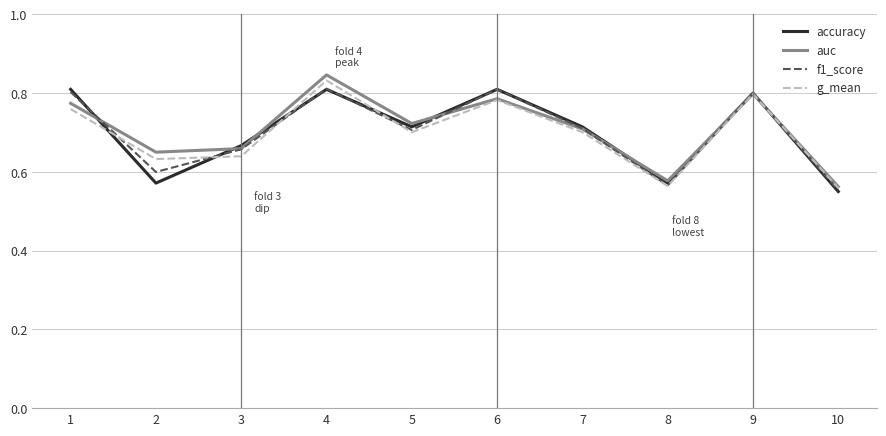

What is the total value across all series at 7?

2.8